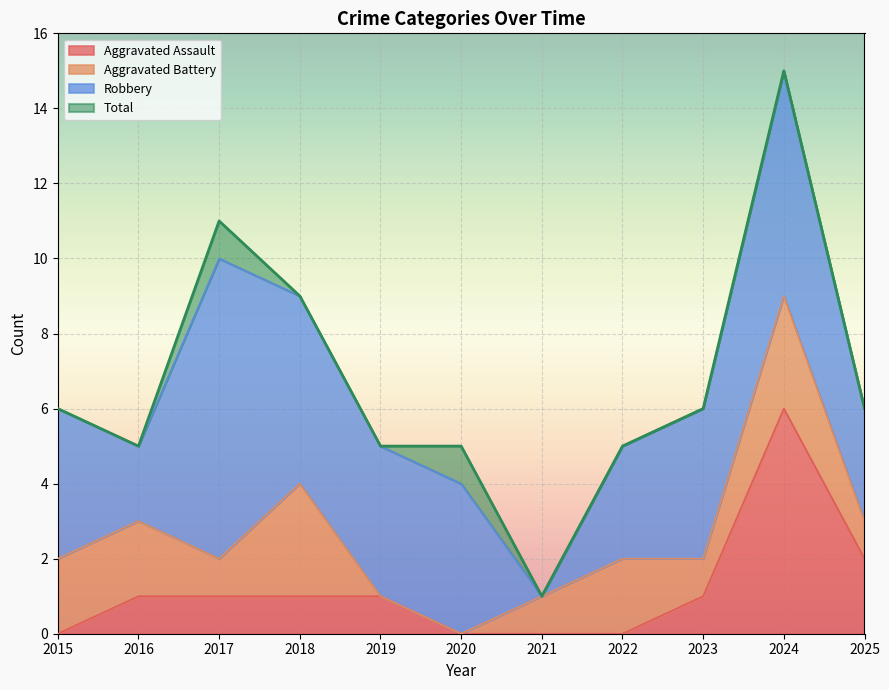

True or false: Aggravated Assault and Total intersect in this chart.

False